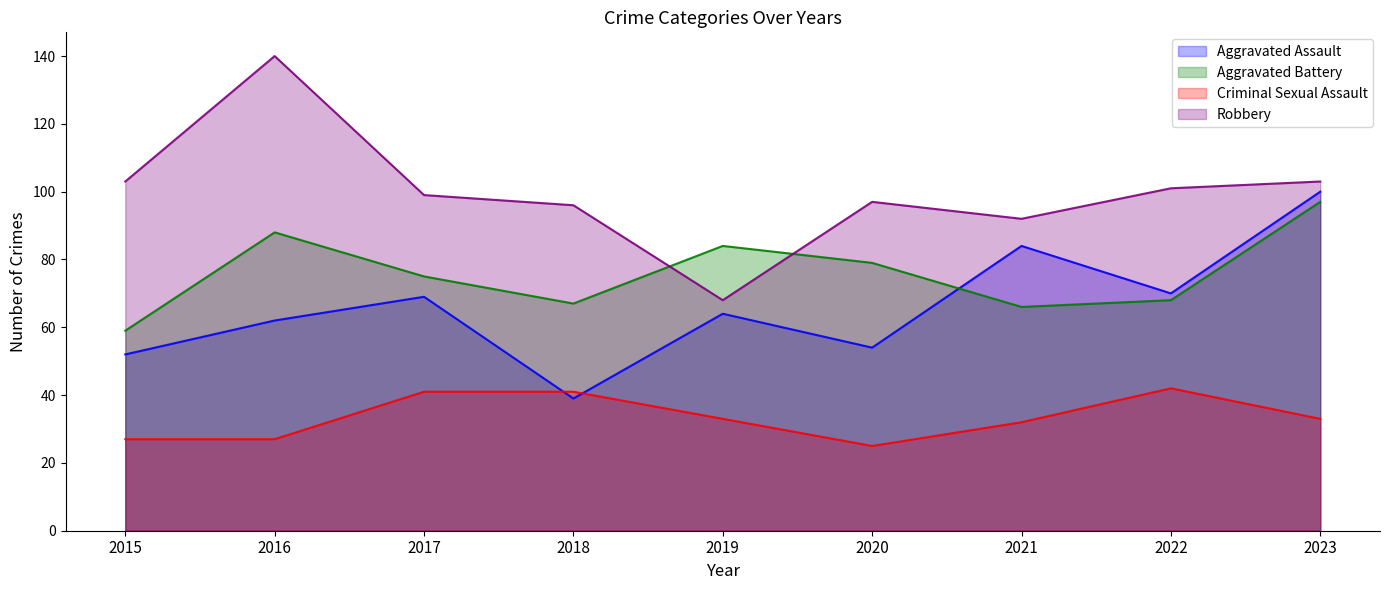

What is the sum of the Aggravated Assault values at 2015 and 2020?

106